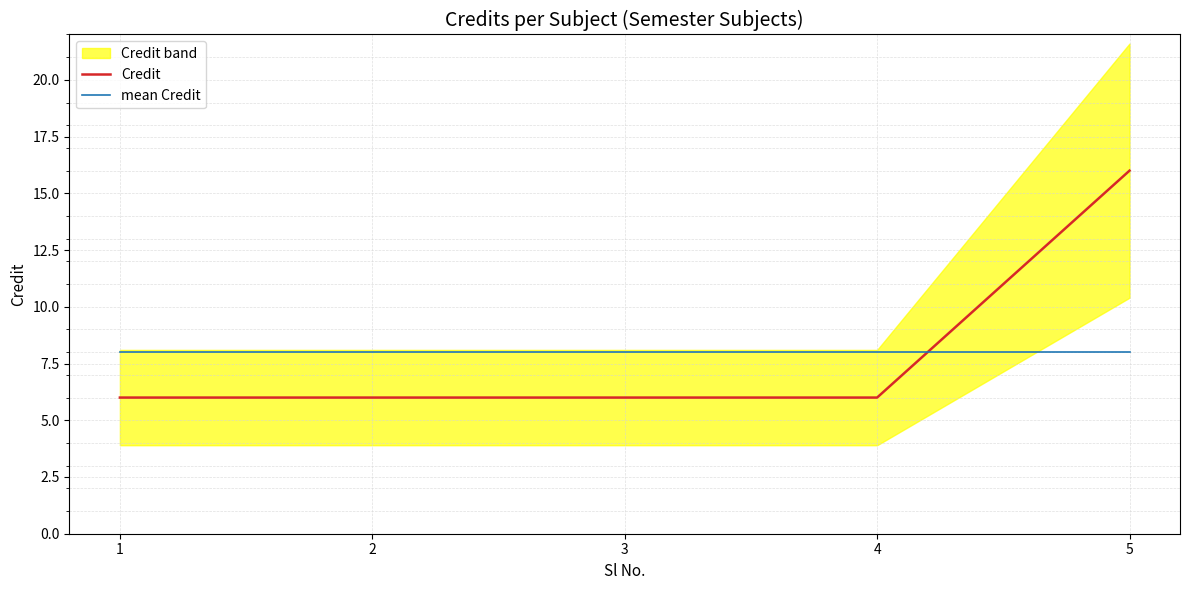

Which series has the largest range (max minus min)?

Credit